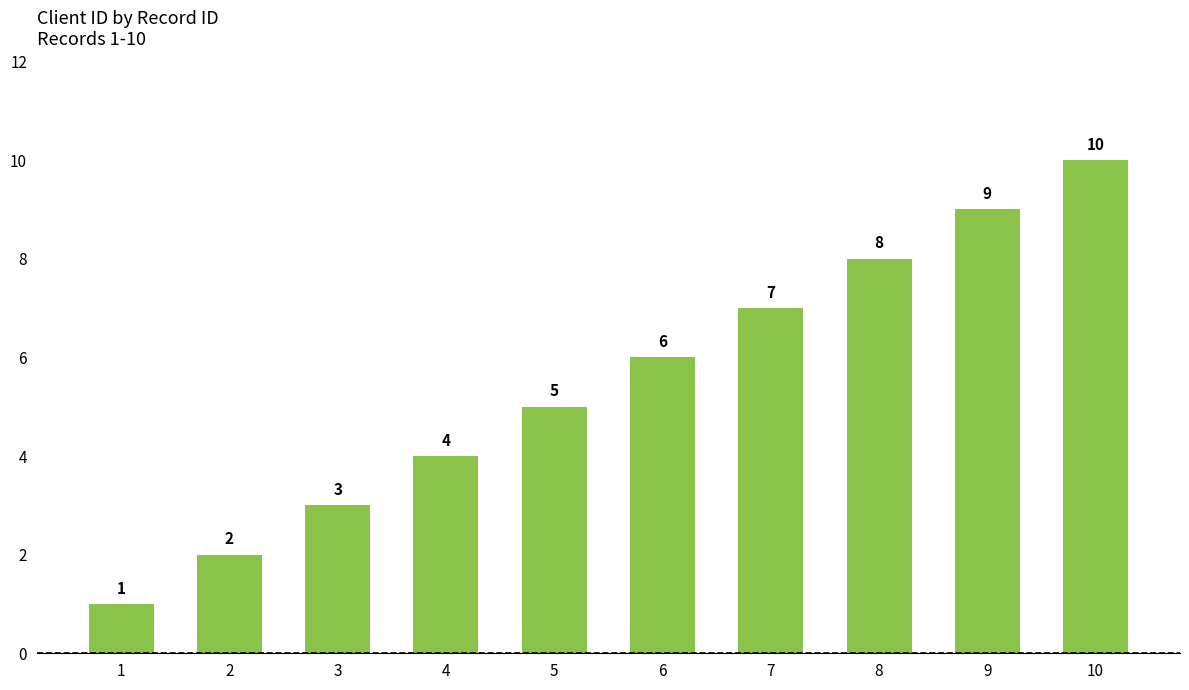

What is the sum of the values at 8 and 3?

11